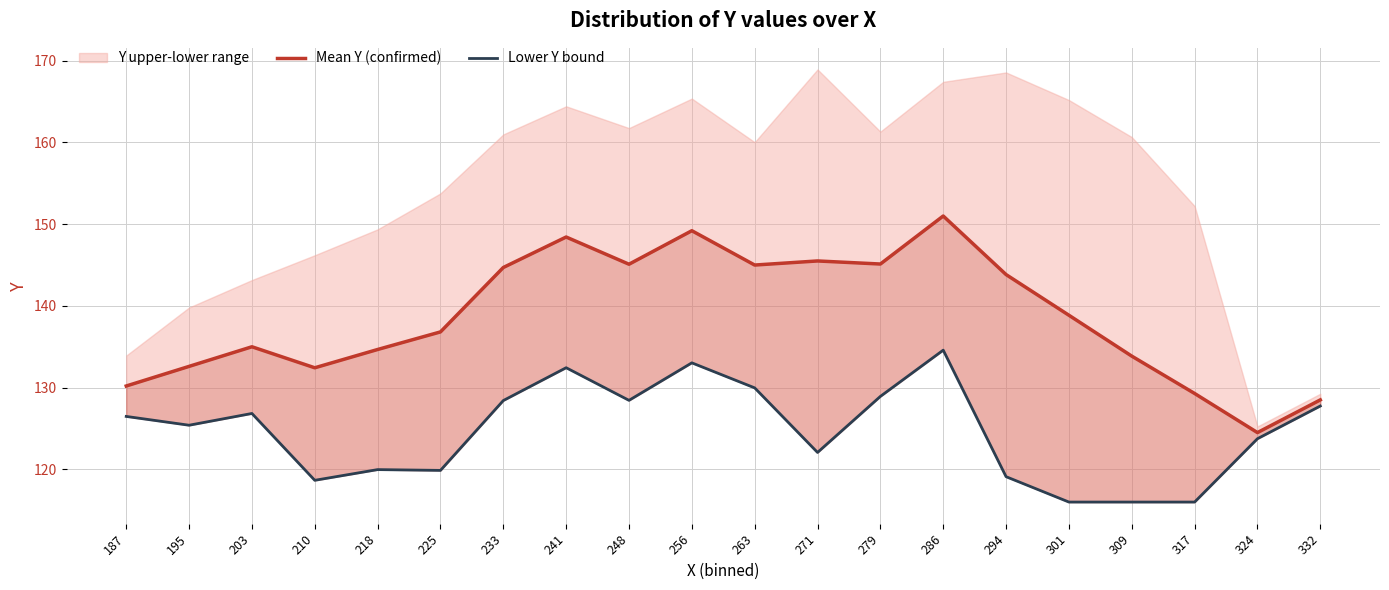

True or false: Mean Y (confirmed) has a value of 35.2 at 241.

False